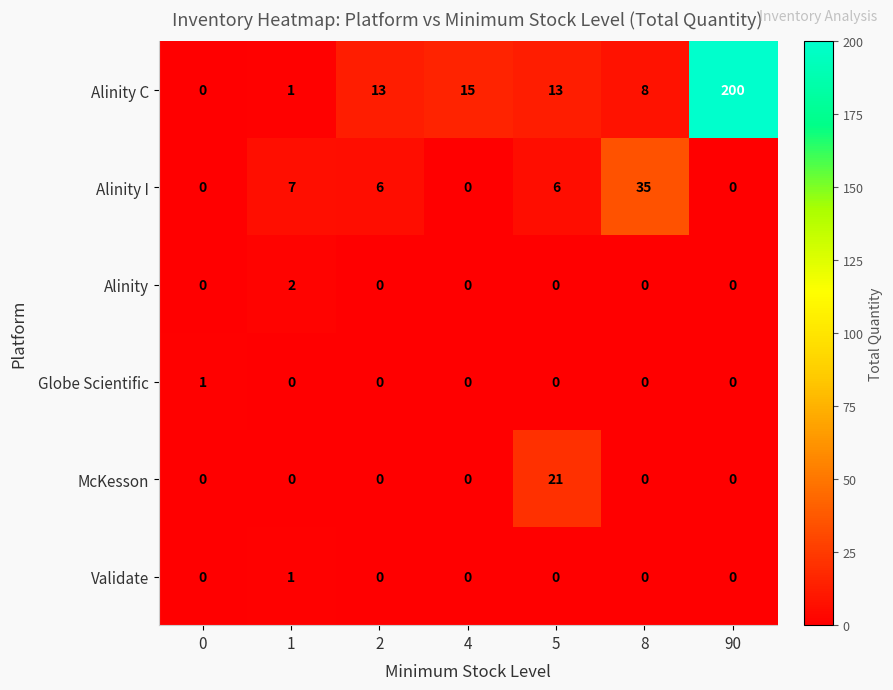

What is the total value across all series at 1?

11